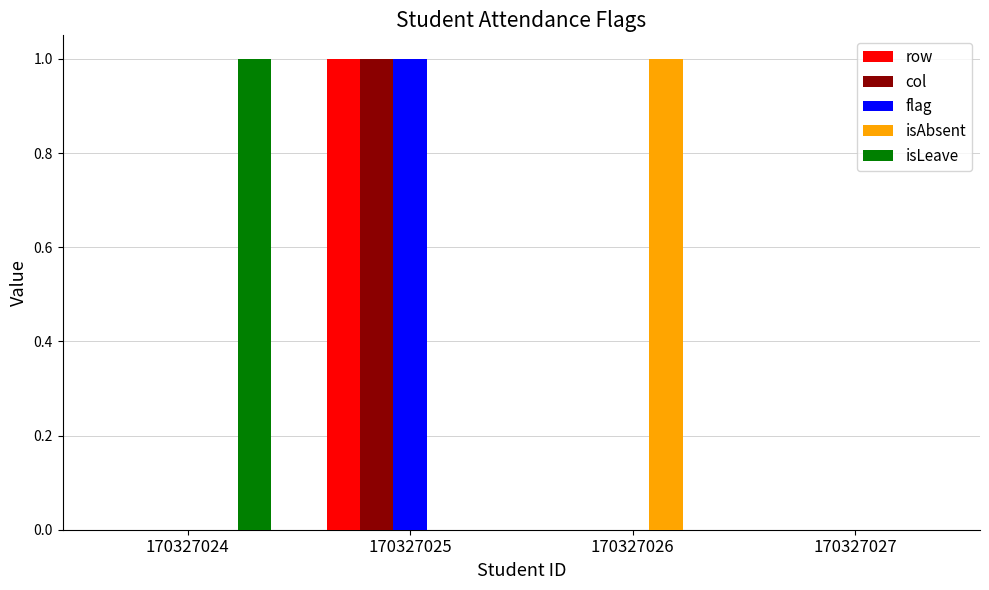

Is the value of row at 170327026 greater than the value of col at 170327025?

No